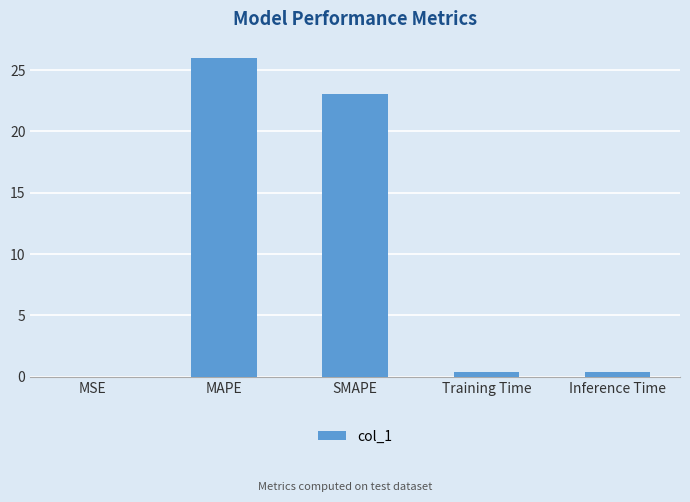

Is it true that the value at MSE is 0.0?

True